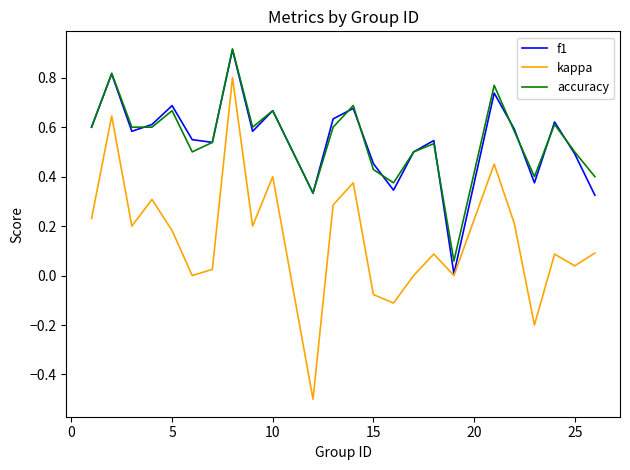

True or false: kappa and accuracy cross at least once.

False